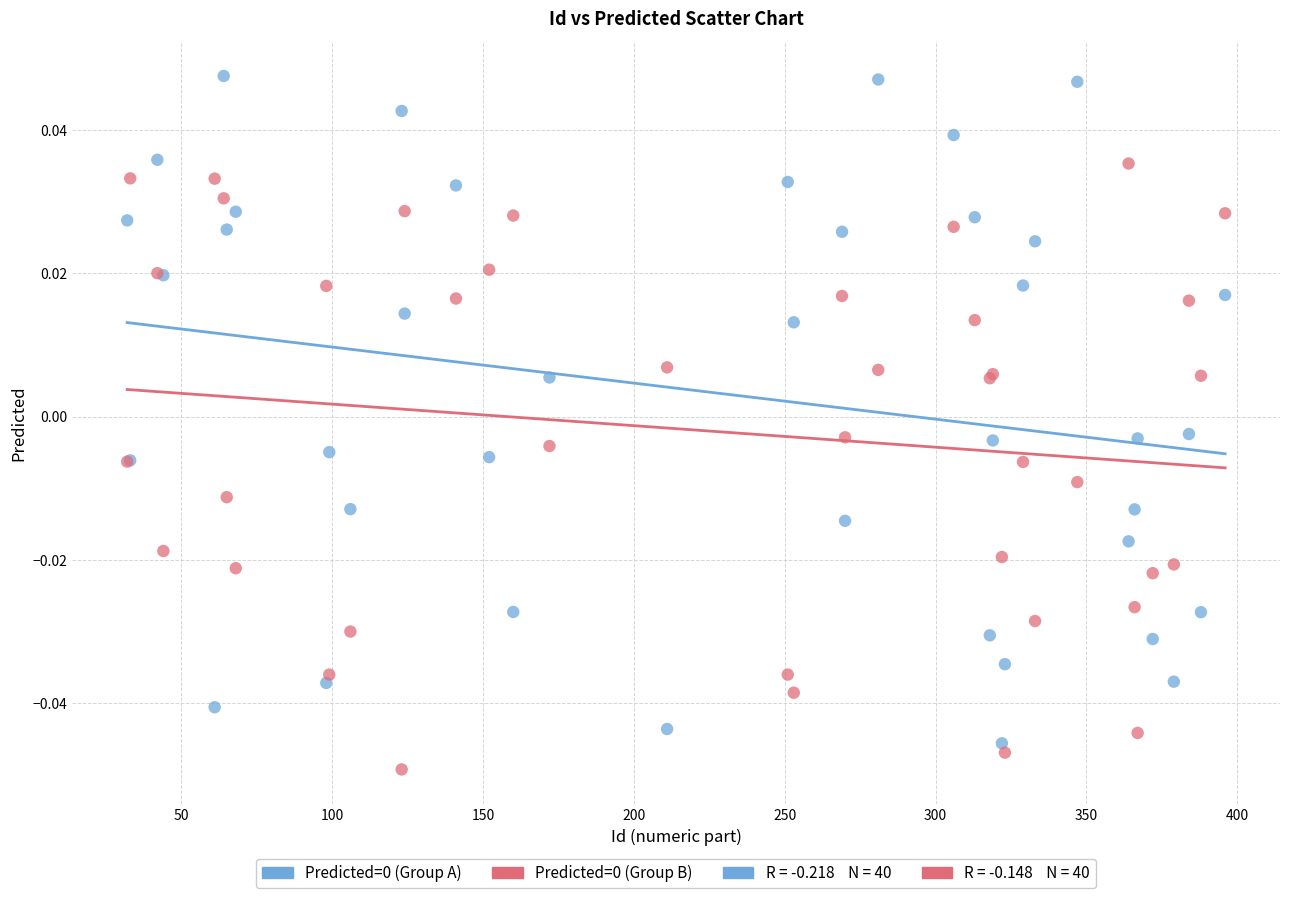

What is the X range (max minus min) for the scatter plot?

364.0